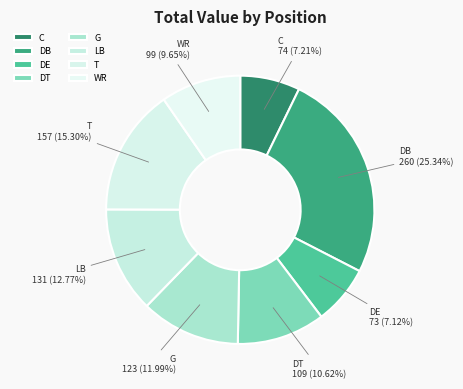

Approximately how many times larger is the value at G compared to WR?

1.2